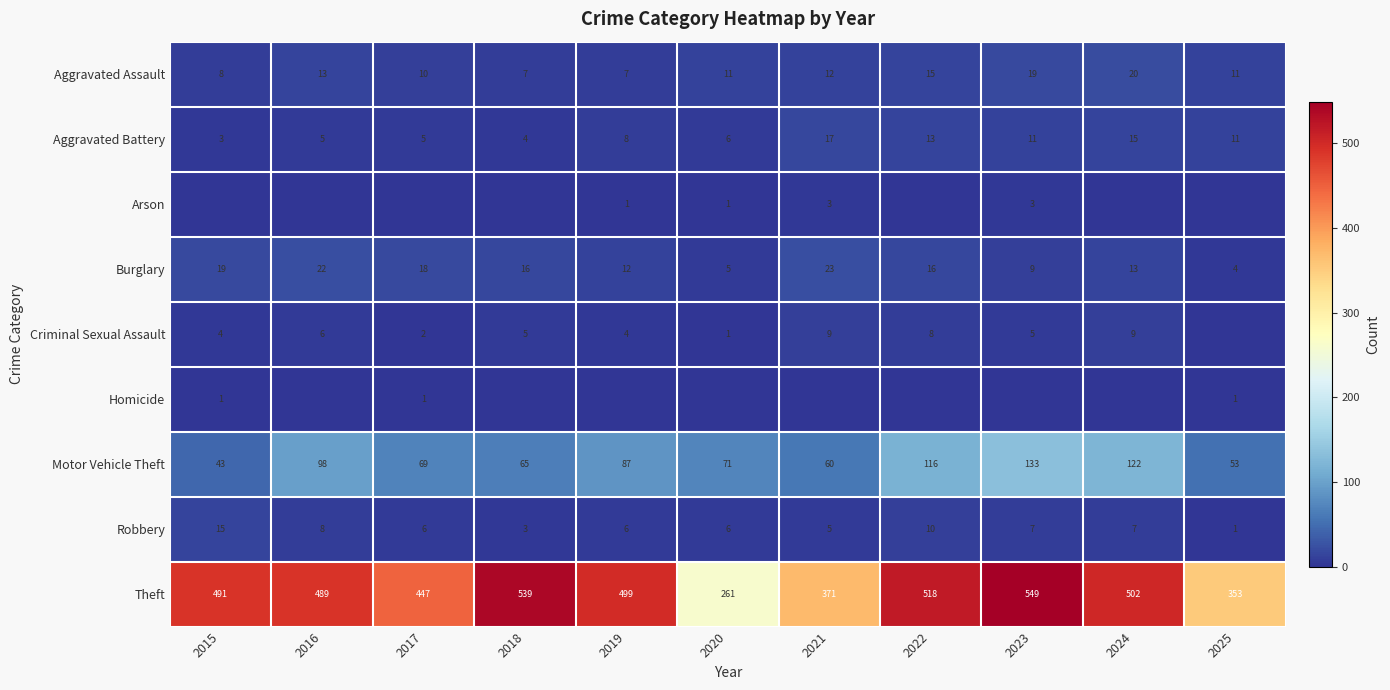

At which category is the sum across all series the highest?

2023